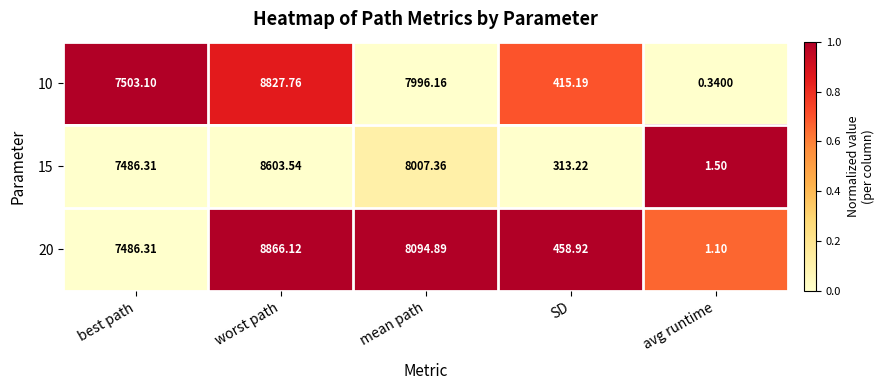

List the series in order of their overall mean, highest first.

20, 10, 15